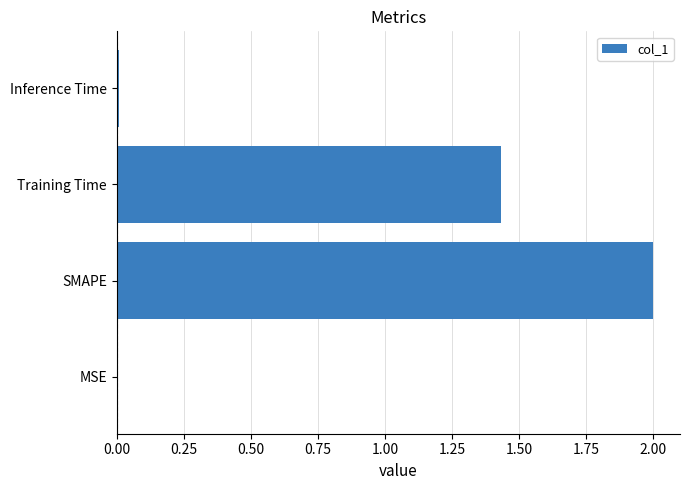

Between Inference Time and Training Time, which is larger?

Training Time